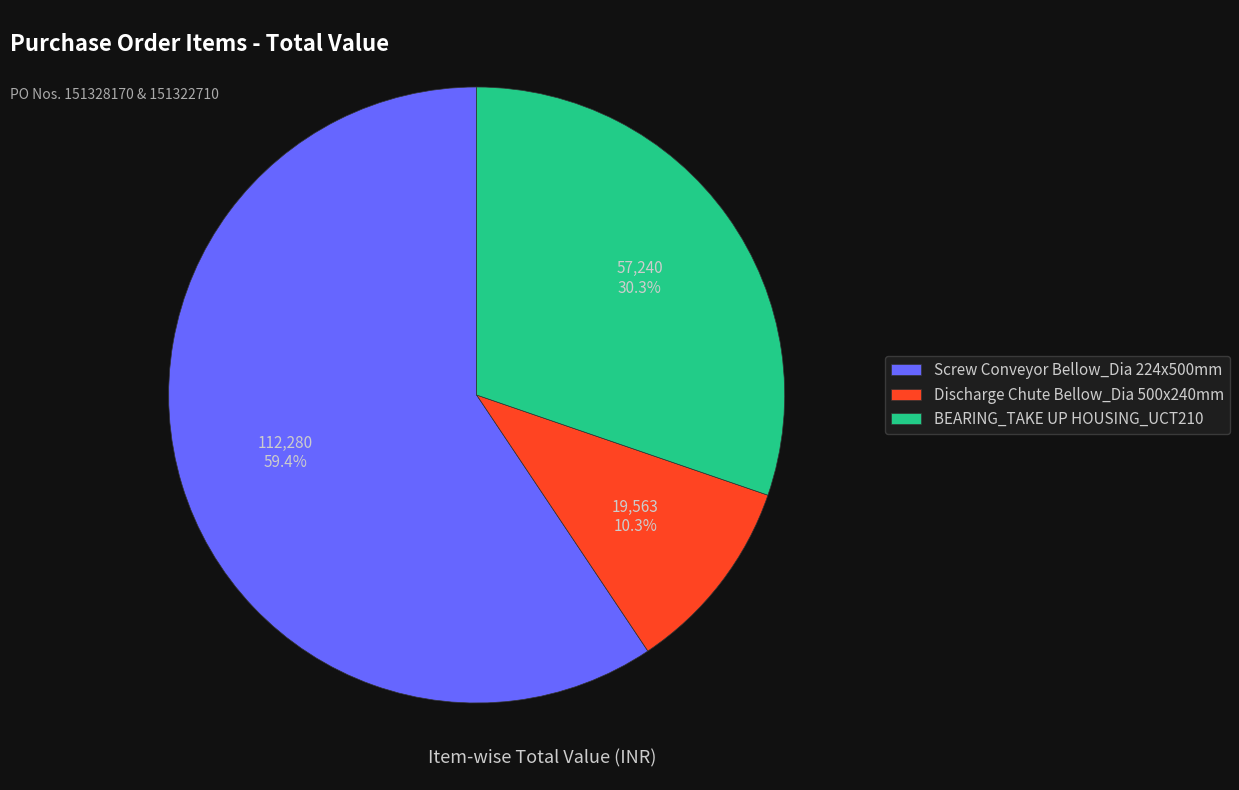

To the nearest percent, what is the difference between the largest and smallest slice percentages?

49%